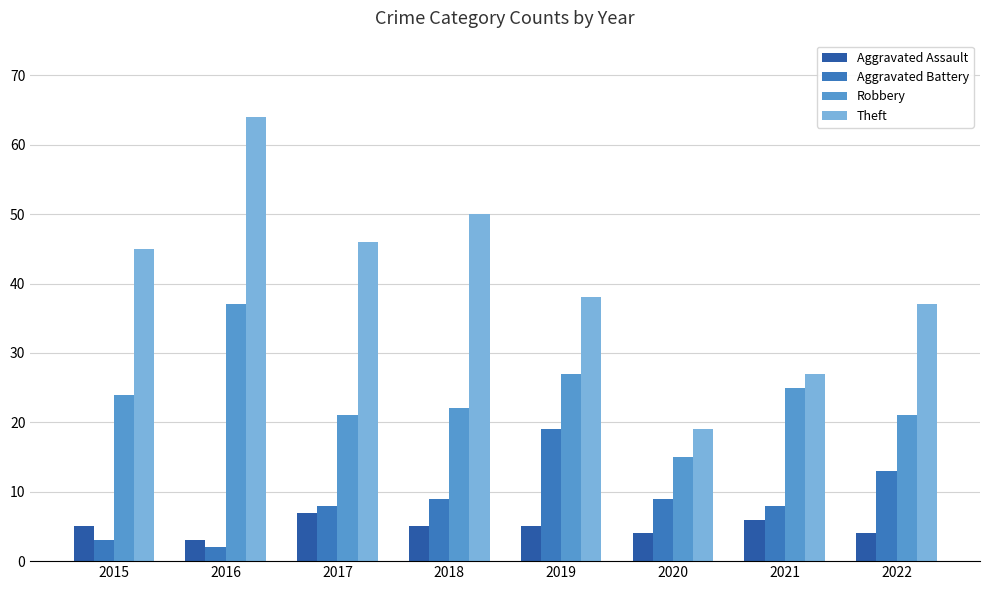

Which series changed the most between 2015 and 2022?

Aggravated Battery